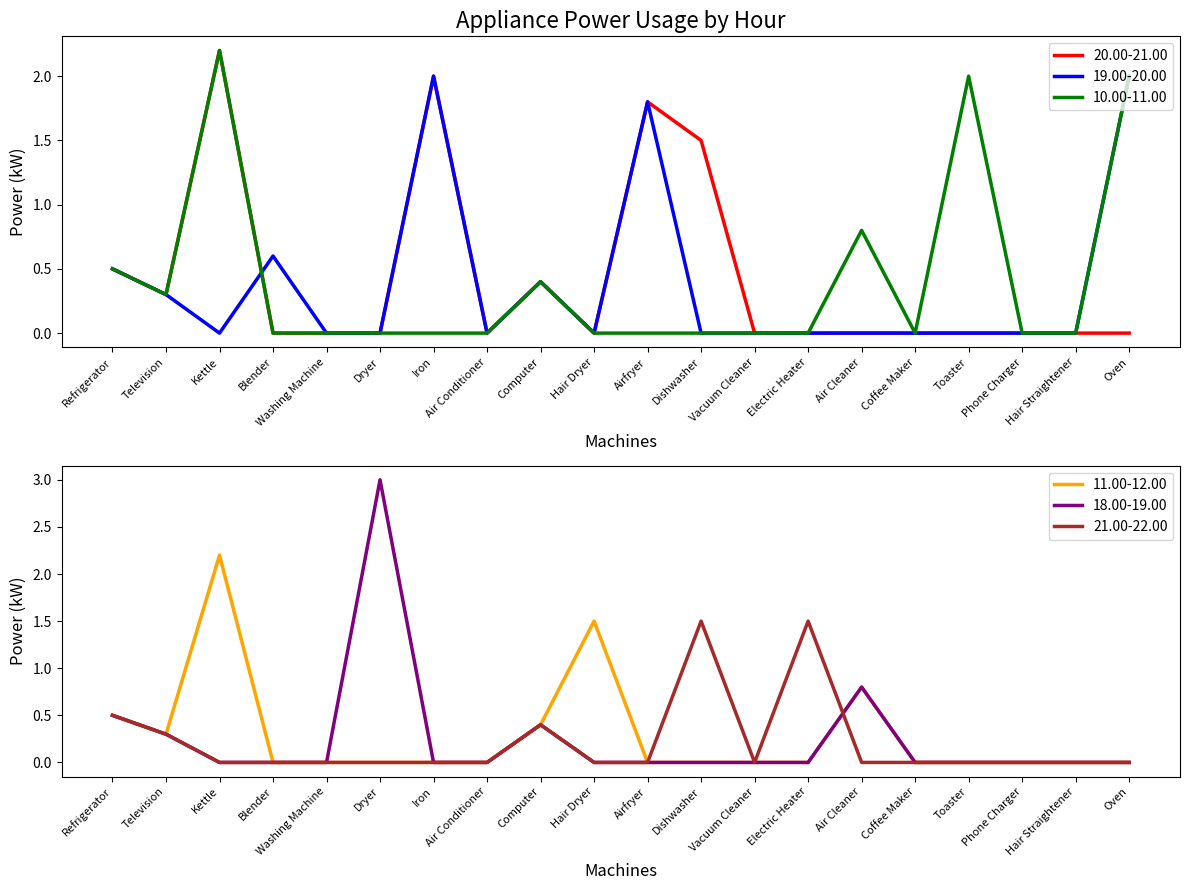

What is the total value across all series at Air Cleaner?

2.4